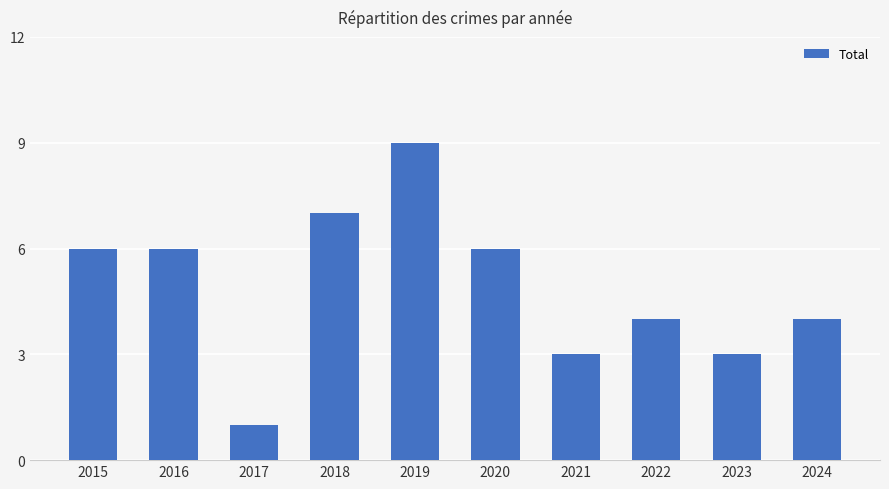

Count the values in the range 3 to 6.

7